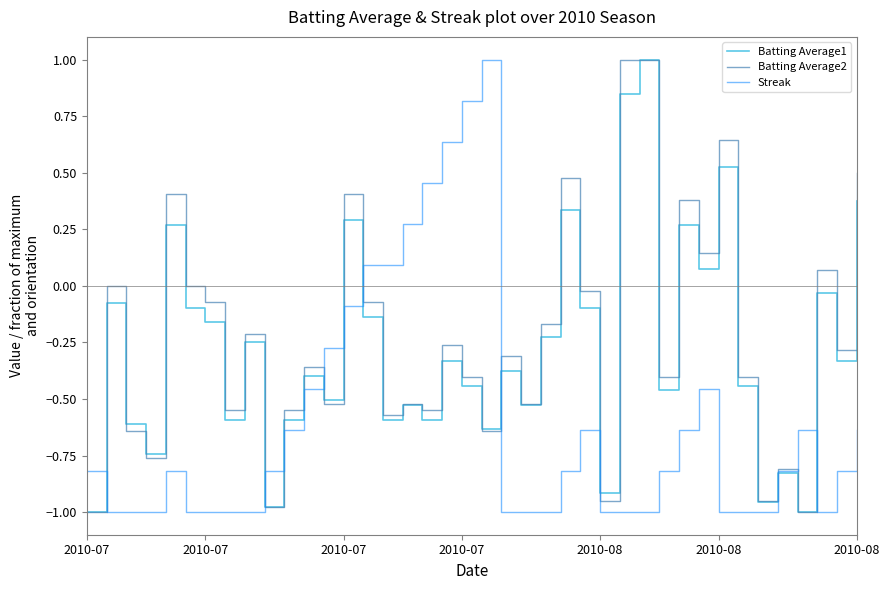

After their last crossing, which series has the higher values: Batting Average1 or Streak?

Batting Average1